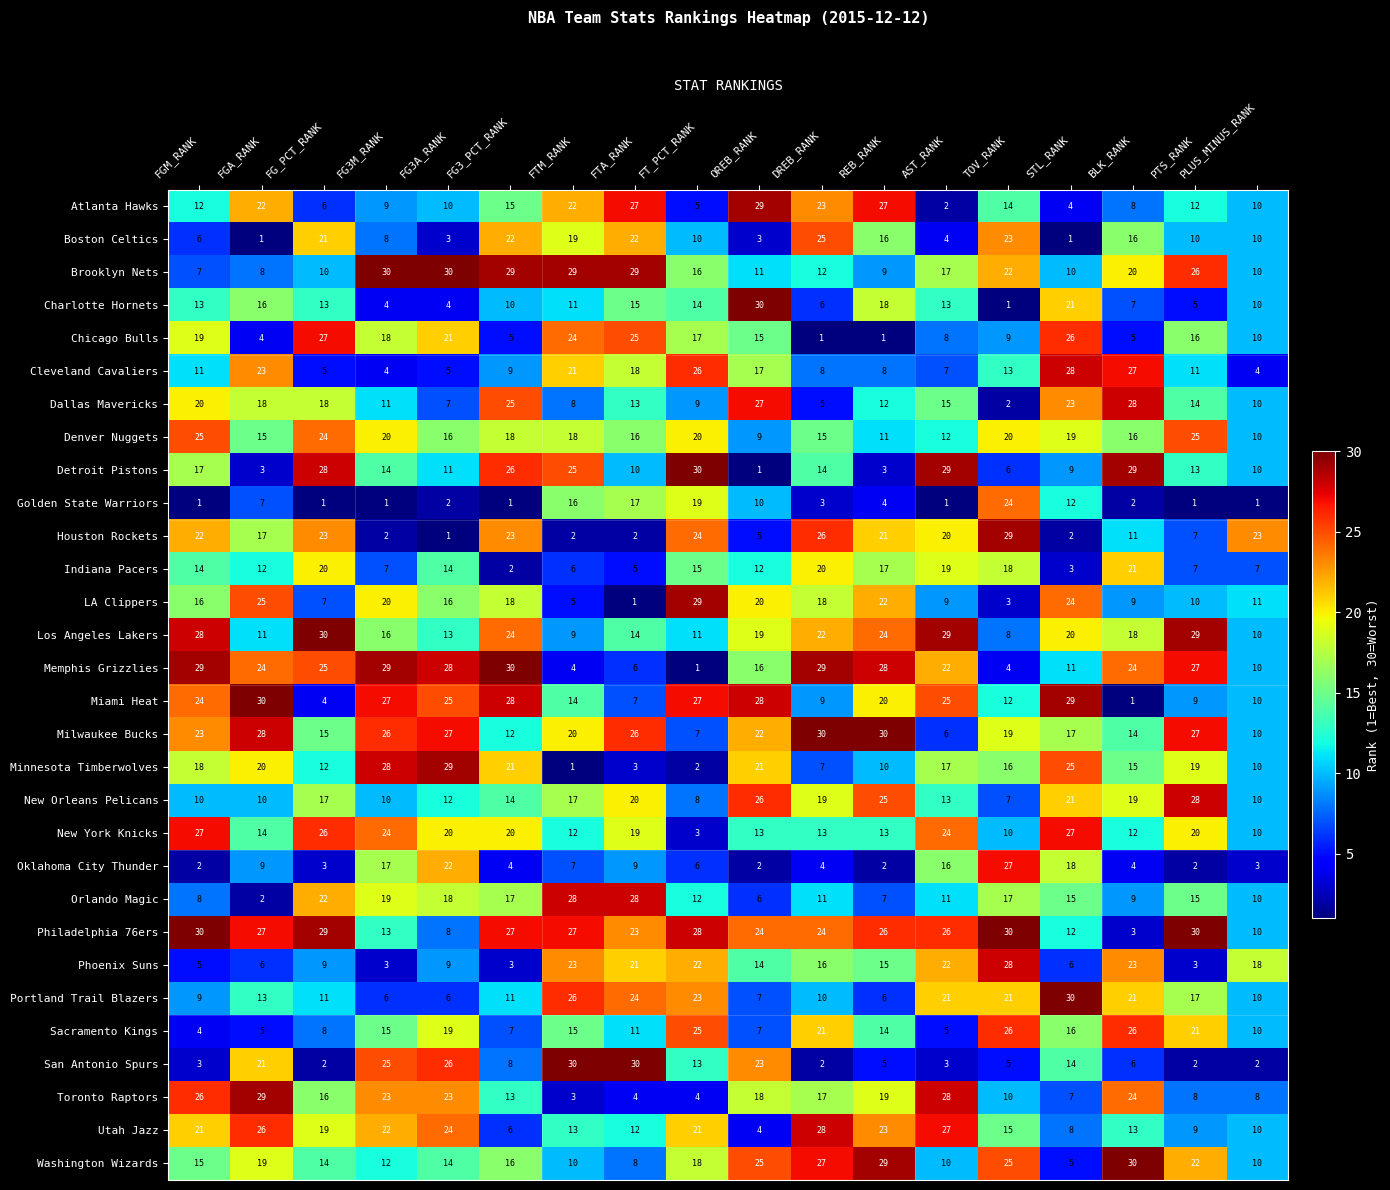

True or false: Sacramento Kings has a value of 4 at FGM_RANK.

True